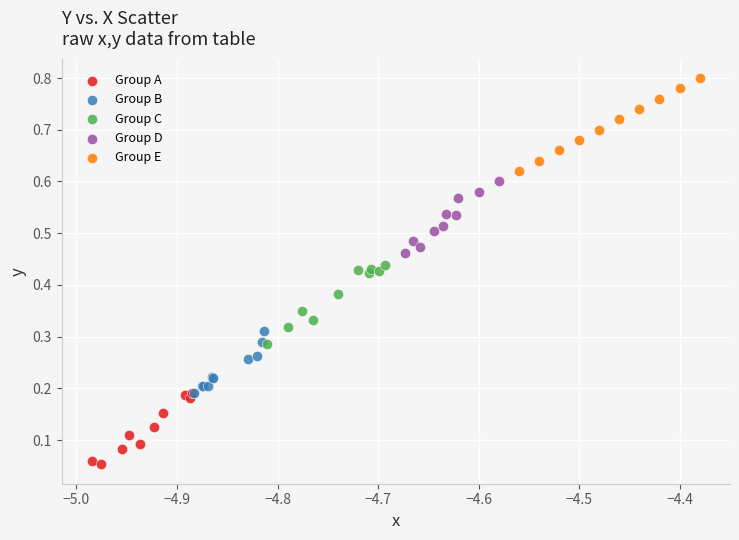

What are all the series names shown in the legend?

Group A, Group B, Group C, Group D, Group E